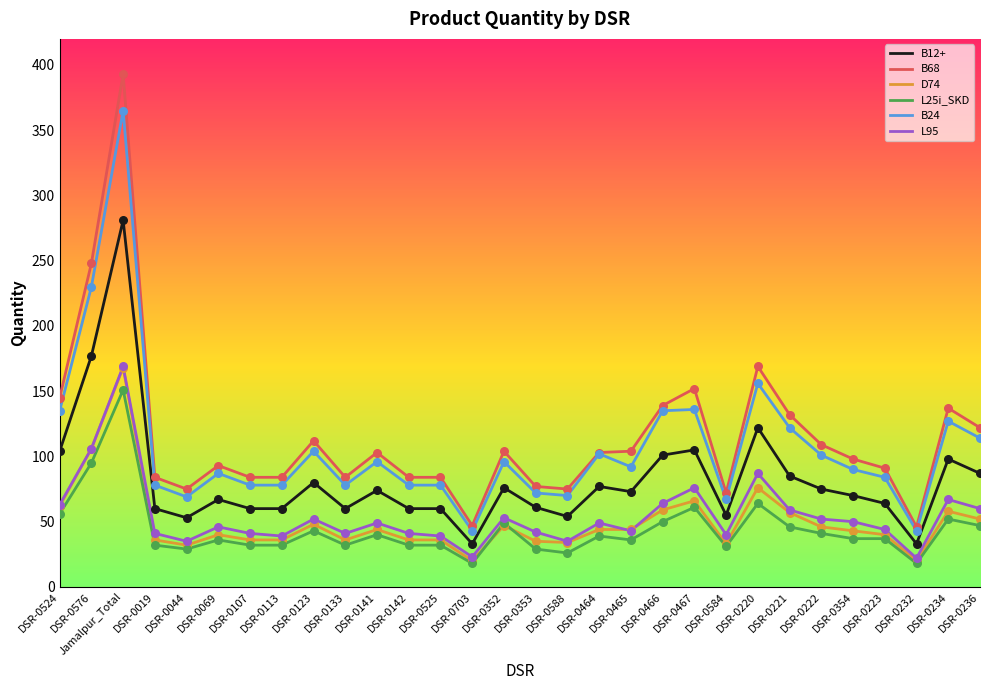

What is the total value across all series at DSR-0141?

406